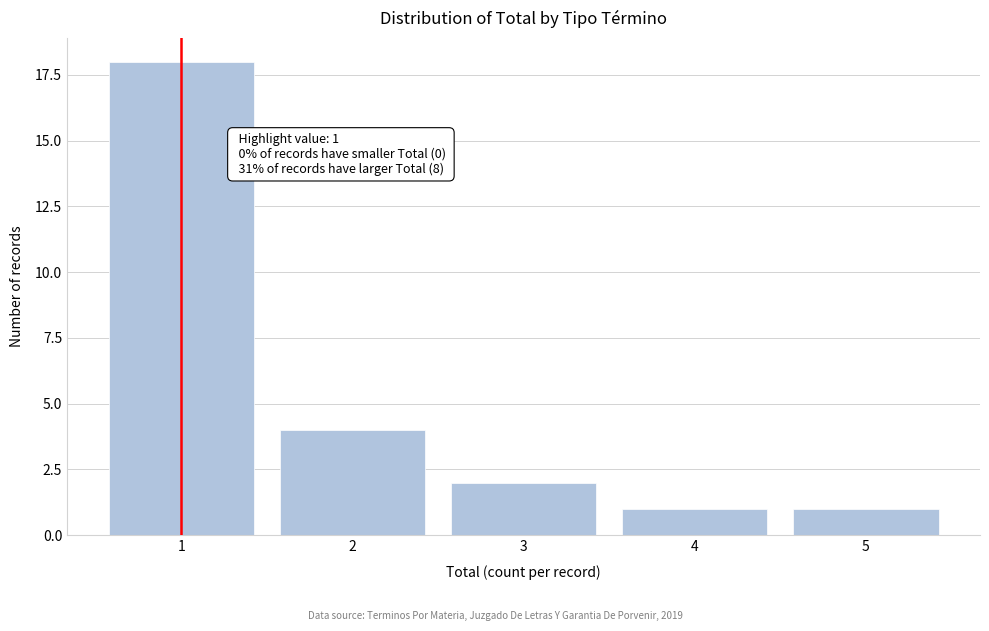

Reading left to right, list all the values displayed in this chart.

1=18	2=4	3=2	4=1	5=1